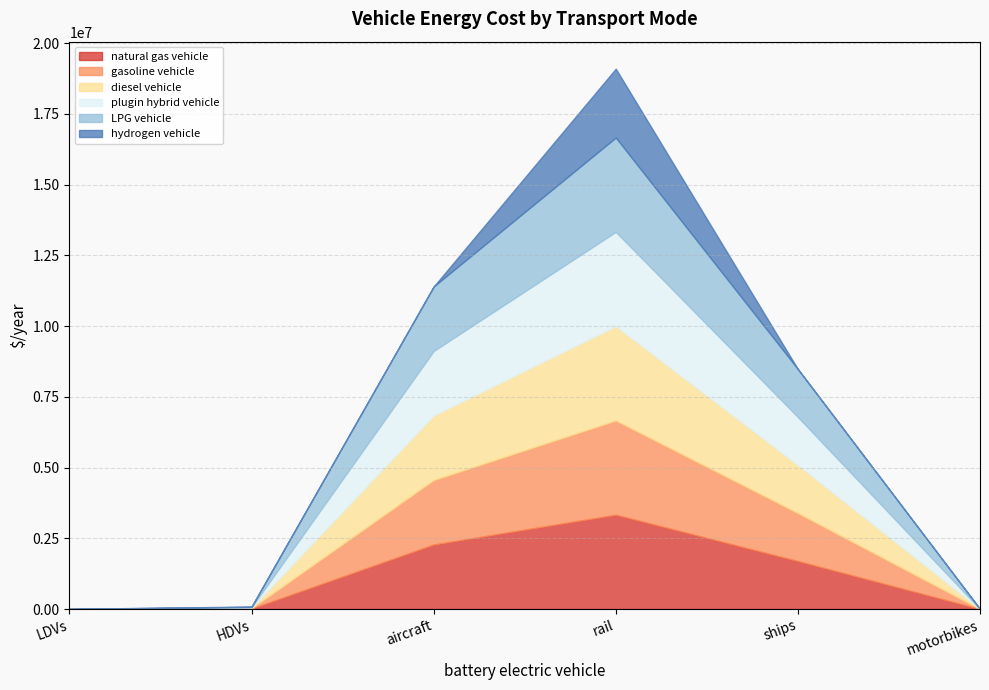

Is the value of gasoline vehicle at HDVs greater than the value of diesel vehicle at HDVs?

No